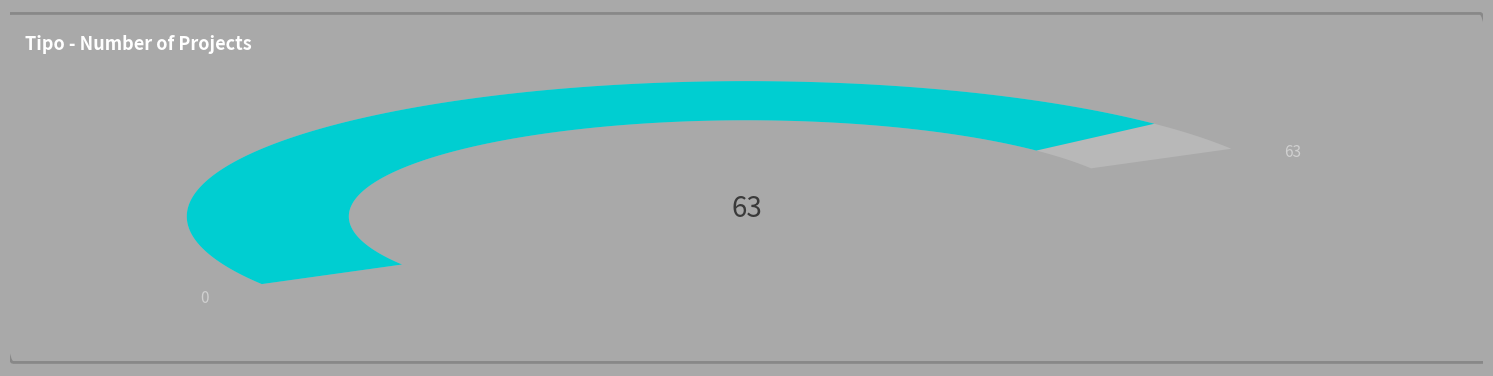

The DIA slice represents 86% of the pie. True or false?

False